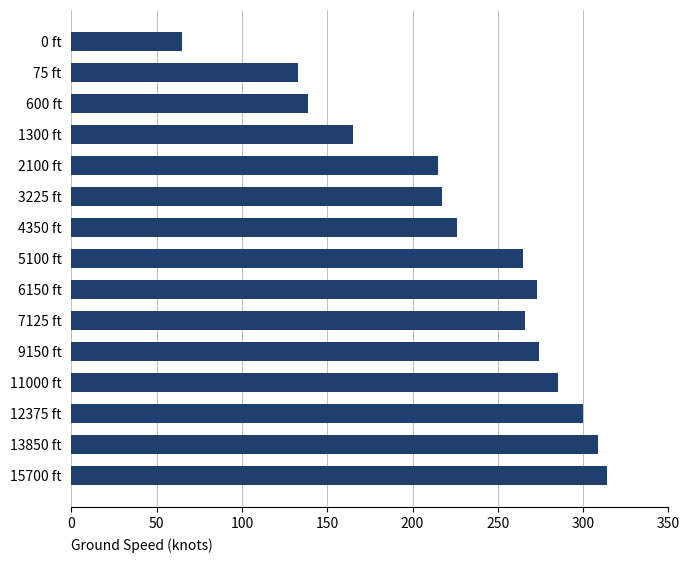

The value at 4350 ft is 75. True or false?

False